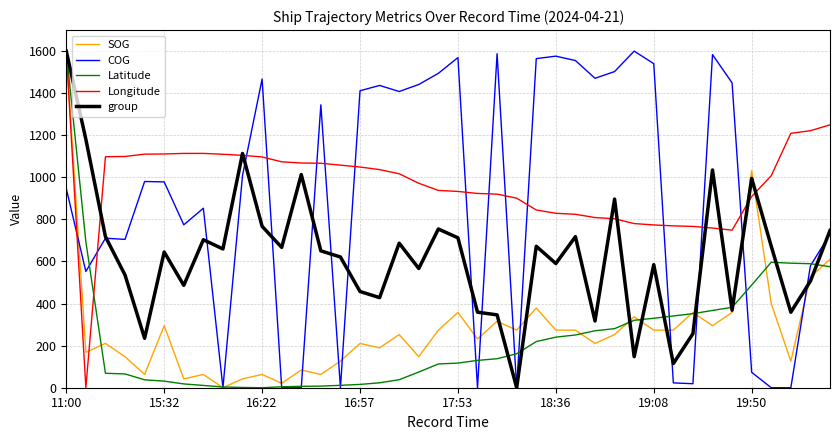

What is the highest value of the COG series?

1600.0